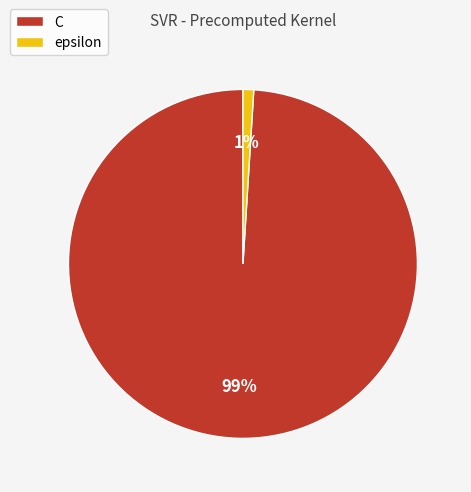

To the nearest percent, what is the difference between the largest and smallest slice percentages?

98%